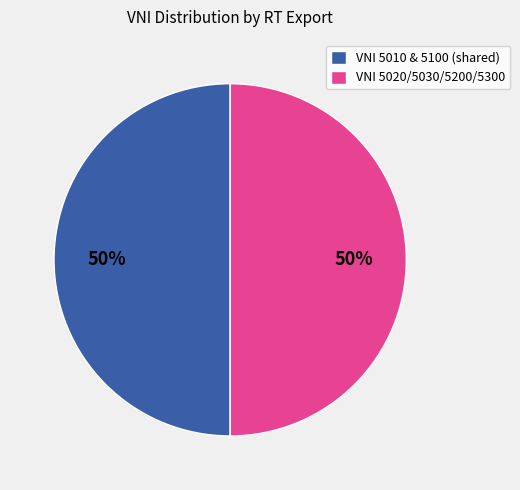

To the nearest percent, what is the average slice percentage?

50%